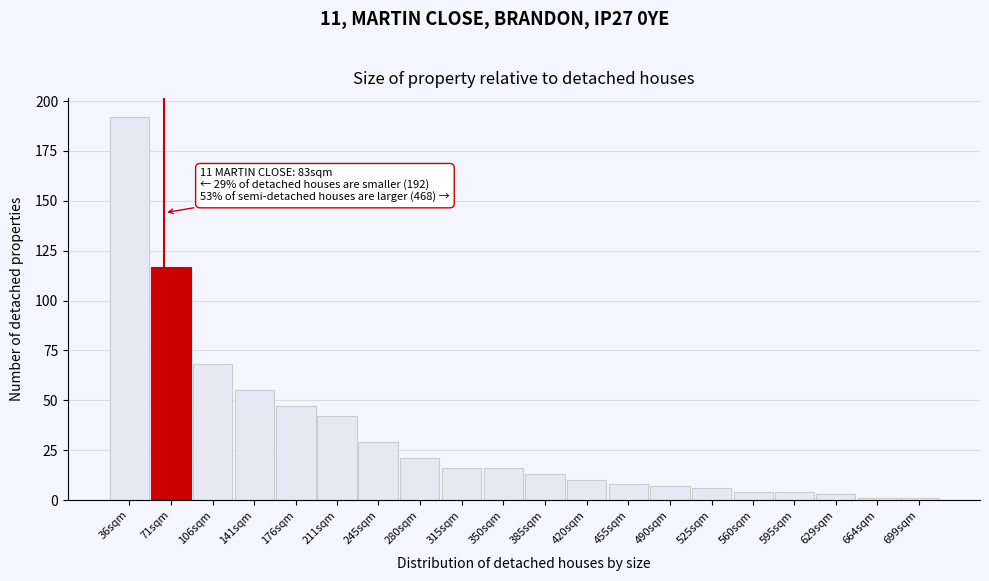

Reading left to right, transcribe all the data shown in this chart.

36sqm=192	71sqm=117	106sqm=68	141sqm=55	176sqm=47	211sqm=42	245sqm=29	280sqm=21	315sqm=16	350sqm=16	385sqm=13	420sqm=10	455sqm=8	490sqm=7	525sqm=6	560sqm=4	595sqm=4	629sqm=3	664sqm=1	699sqm=1